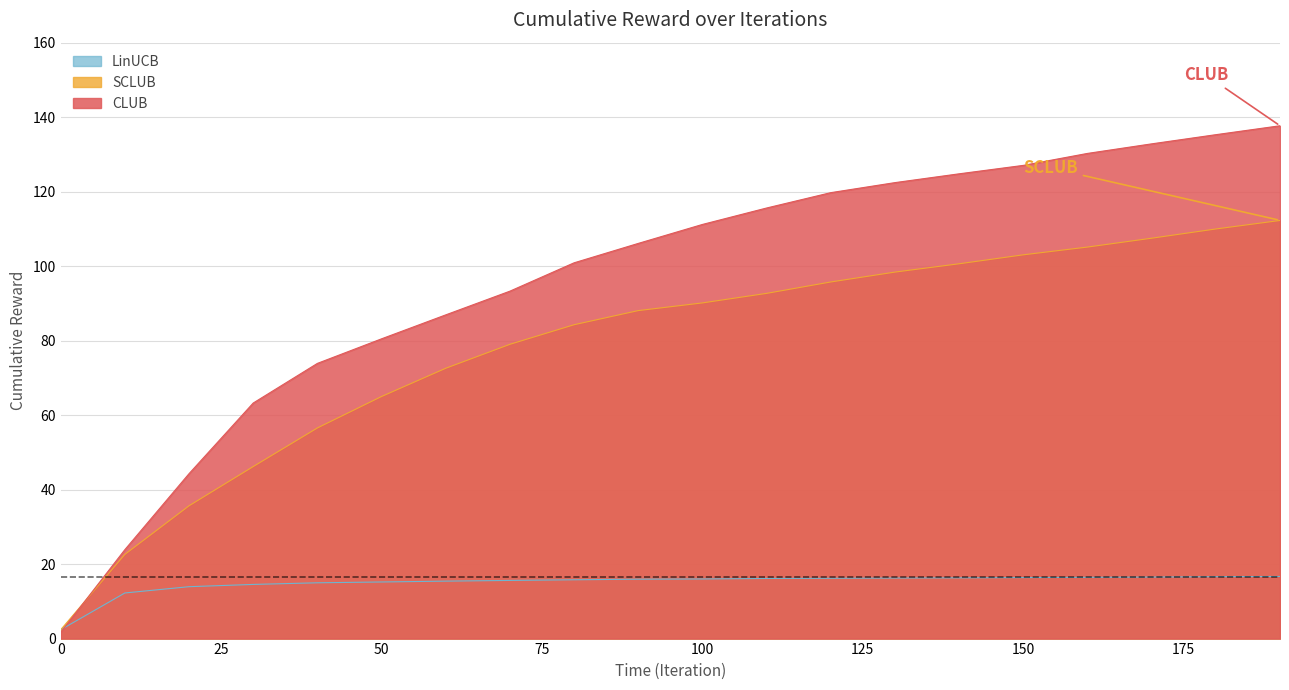

Reading left to right, what are all the values shown in this chart?

CLUB: 0=1.7	10=23.9	20=44.3	30=63.2	40=73.9	50=80.5	60=86.9	70=93.3	80=100.9	90=106.1	100=111.2	110=115.6	120=119.7	130=122.4	140=124.8	150=127.1	160=130.3	170=132.8	180=135.3	190=137.7
SCLUB: 0=2.4	10=22.6	20=35.7	30=46.2	40=56.6	50=65.0	60=72.6	70=79.0	80=84.3	90=88.1	100=90.1	110=92.7	120=95.7	130=98.4	140=100.6	150=103.0	160=105.1	170=107.5	180=110.0	190=112.3
LinUCB: 0=2.4	10=12.2	20=13.9	30=14.5	40=15.0	50=15.2	60=15.4	70=15.6	80=15.8	90=15.9	100=16.0	110=16.1	120=16.2	130=16.3	140=16.3	150=16.4	160=16.4	170=16.5	180=16.6	190=16.7